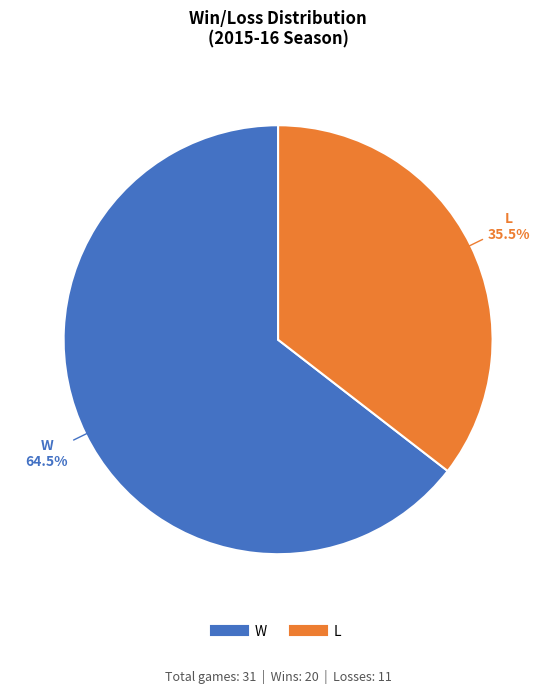

To the nearest percent, what is the average slice percentage?

50%